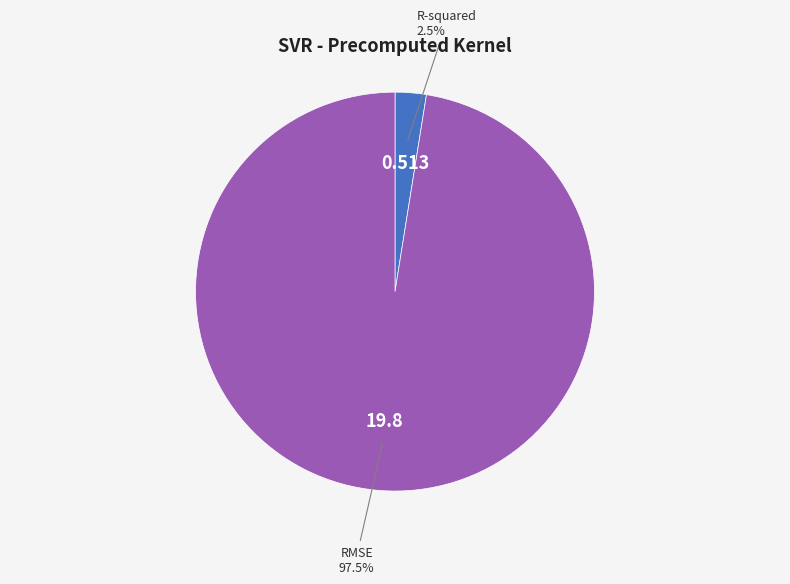

To the nearest percent, what is the average slice percentage?

50%